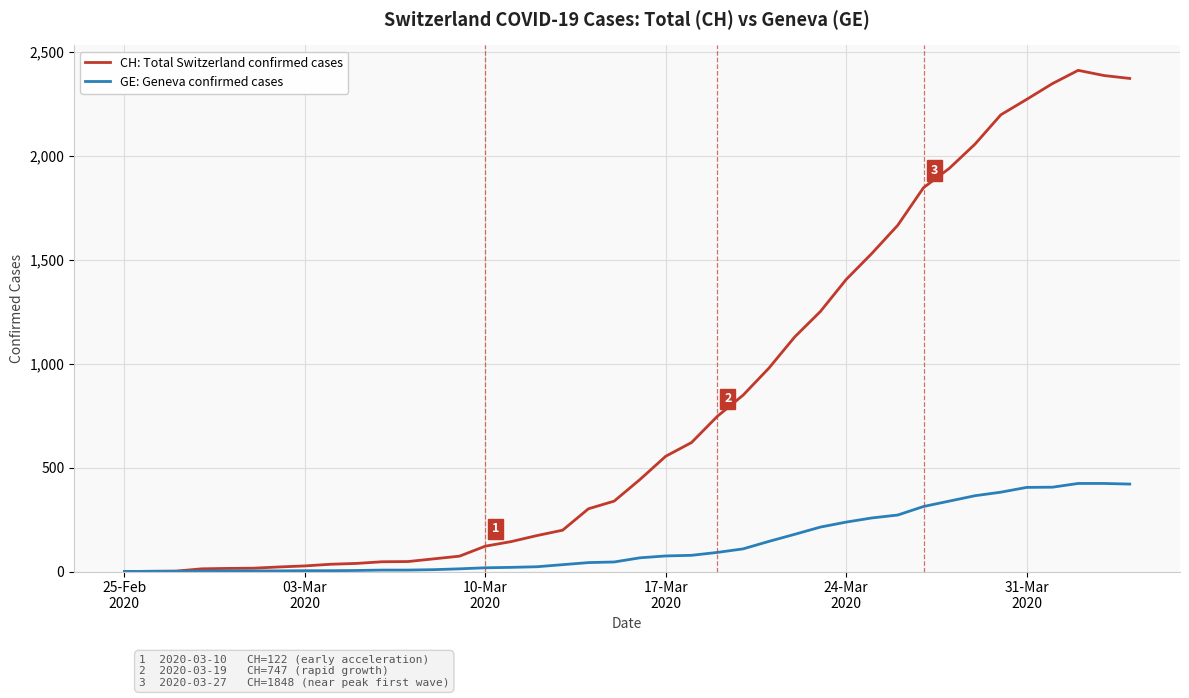

List the series in order of their overall mean, highest first.

CH: Total Switzerland confirmed cases, GE: Geneva confirmed cases